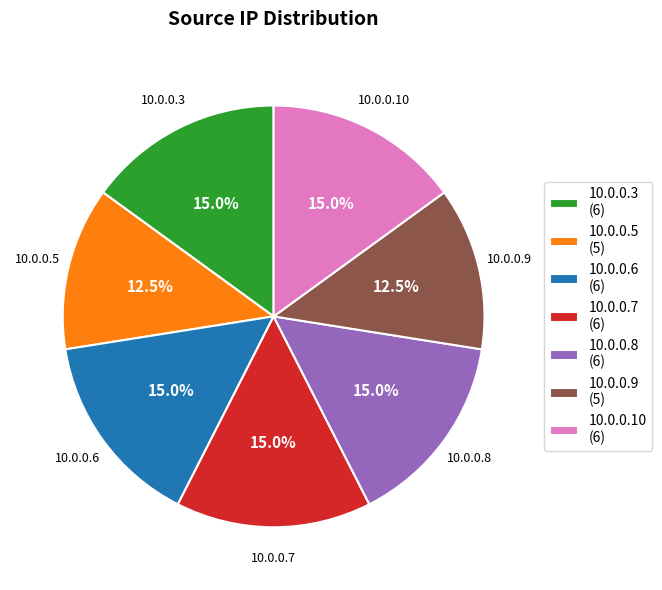

What portion of the pie excludes 10.0.0.6?

85.0%